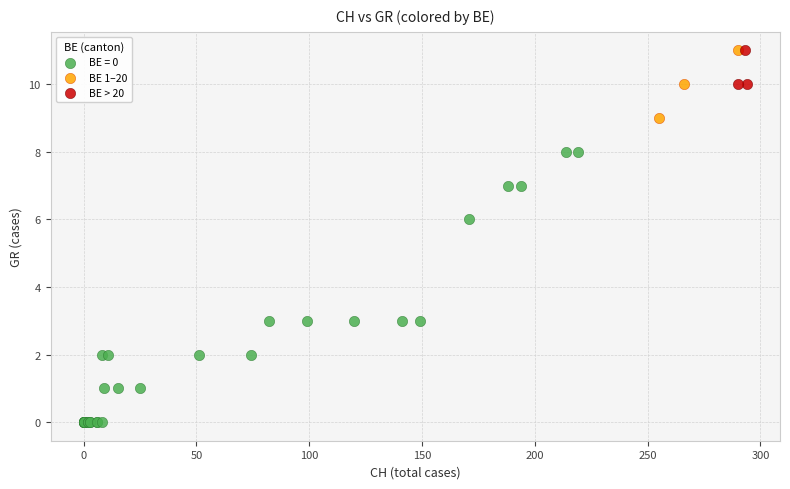

Which series has the largest Y range (max minus min)?

BE = 0